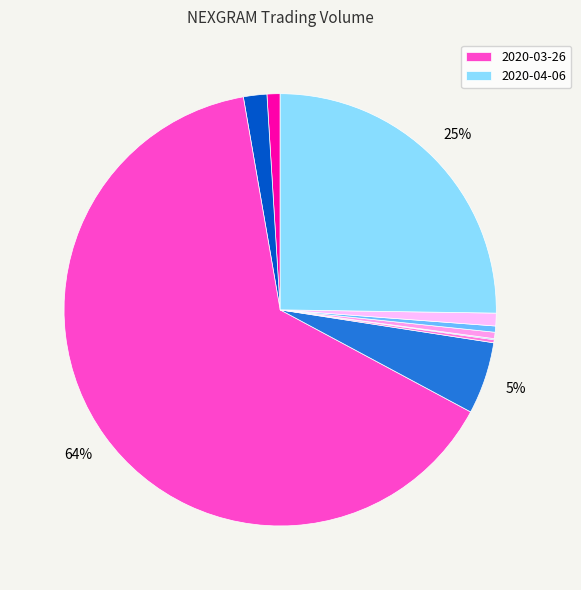

Count the number of slices in the pie.

10